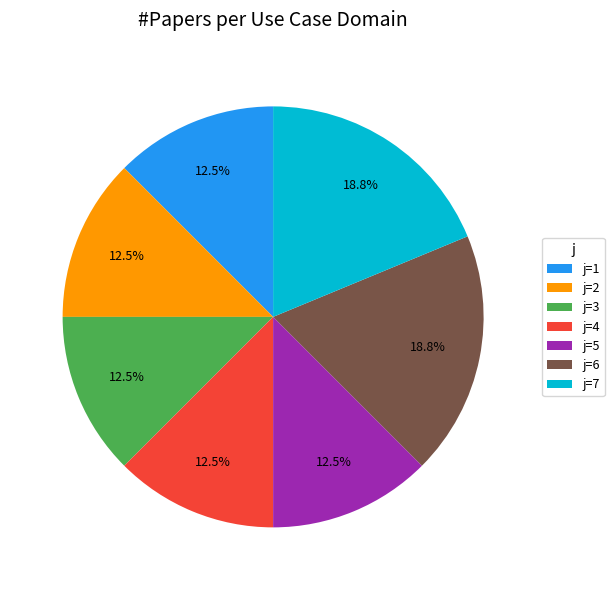

How many segments does this pie chart have?

7